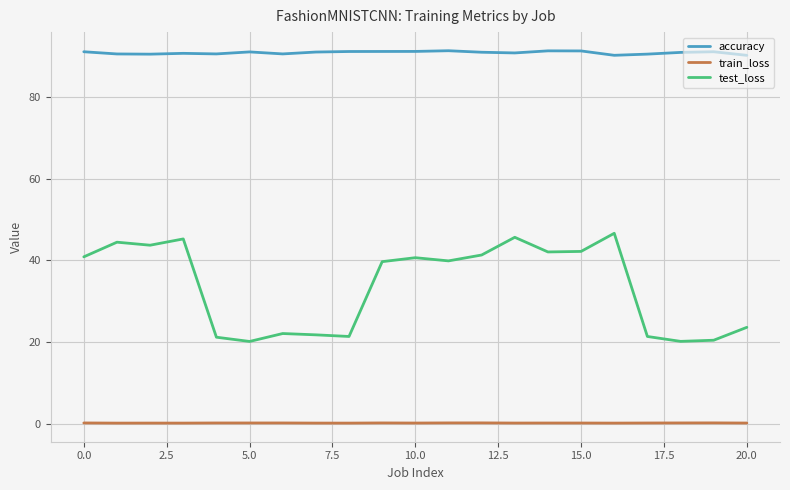

Which series has the largest total across all categories?

accuracy